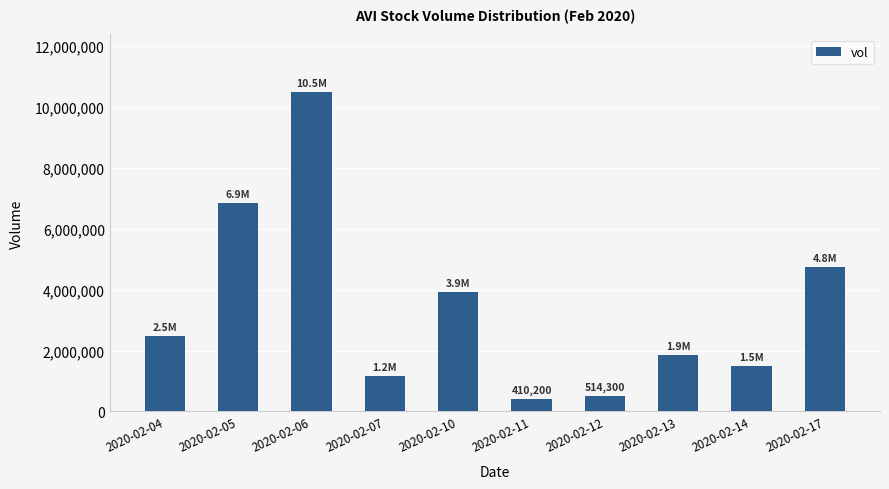

Rank the categories by value from highest to lowest.

2020-02-06, 2020-02-05, 2020-02-17, 2020-02-10, 2020-02-04, 2020-02-13, 2020-02-14, 2020-02-07, 2020-02-12, 2020-02-11